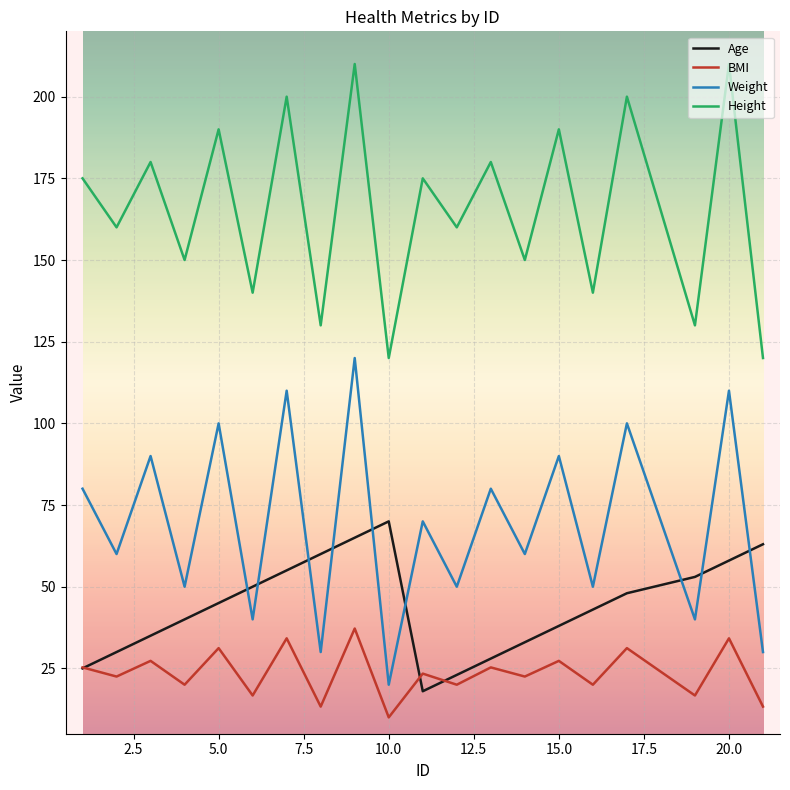

What is the maximum value for Age?

70.0